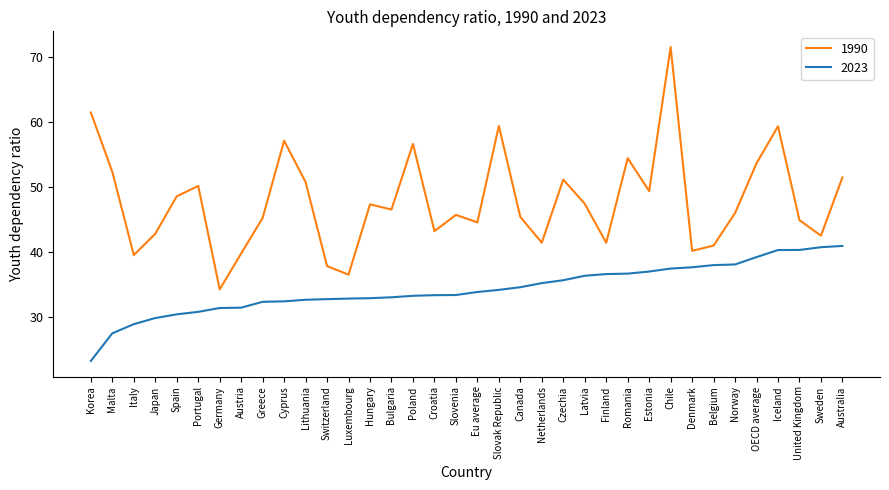

What is the maximum value for 1990?

71.5